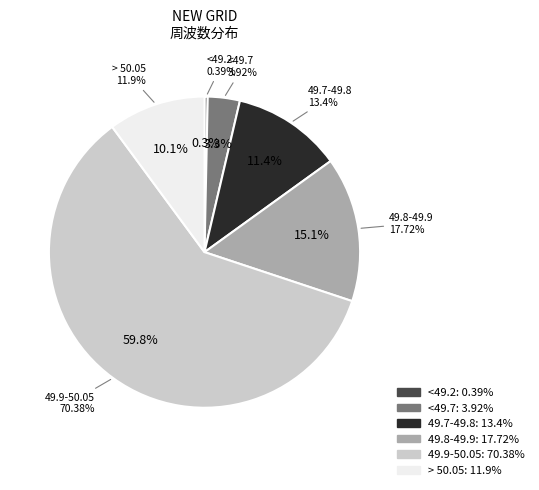

Combined, do <49.2 and <49.7 account for over 50%?

No